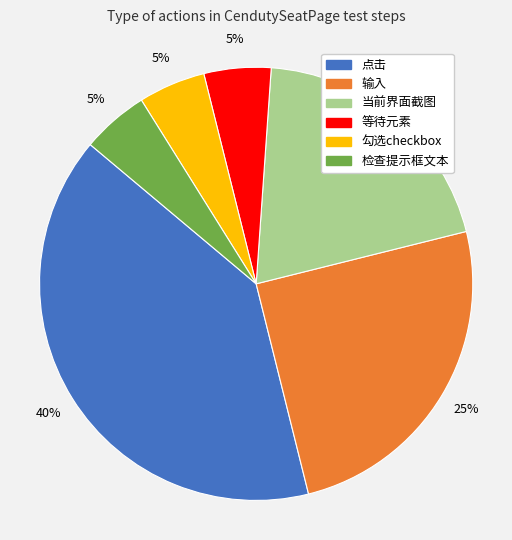

Count the number of slices in the pie.

6